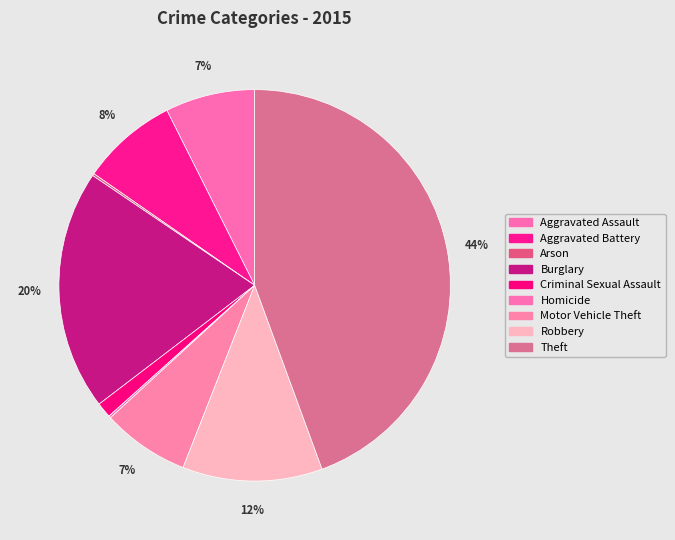

Does Aggravated Assault account for over 50% of the chart?

No